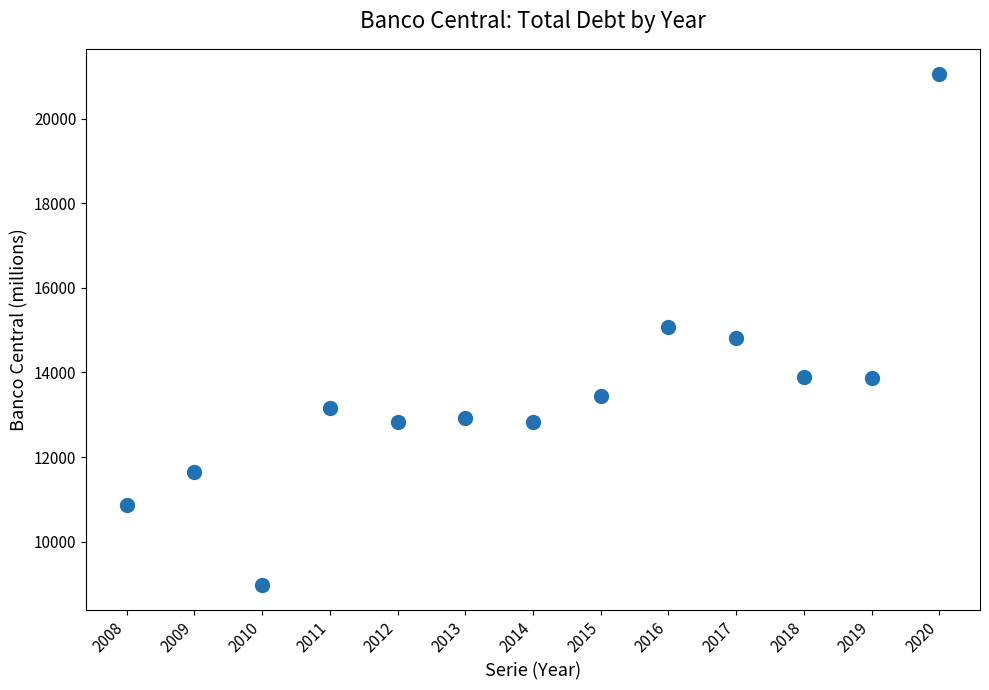

What is the range of Y values (max minus min)?

12074